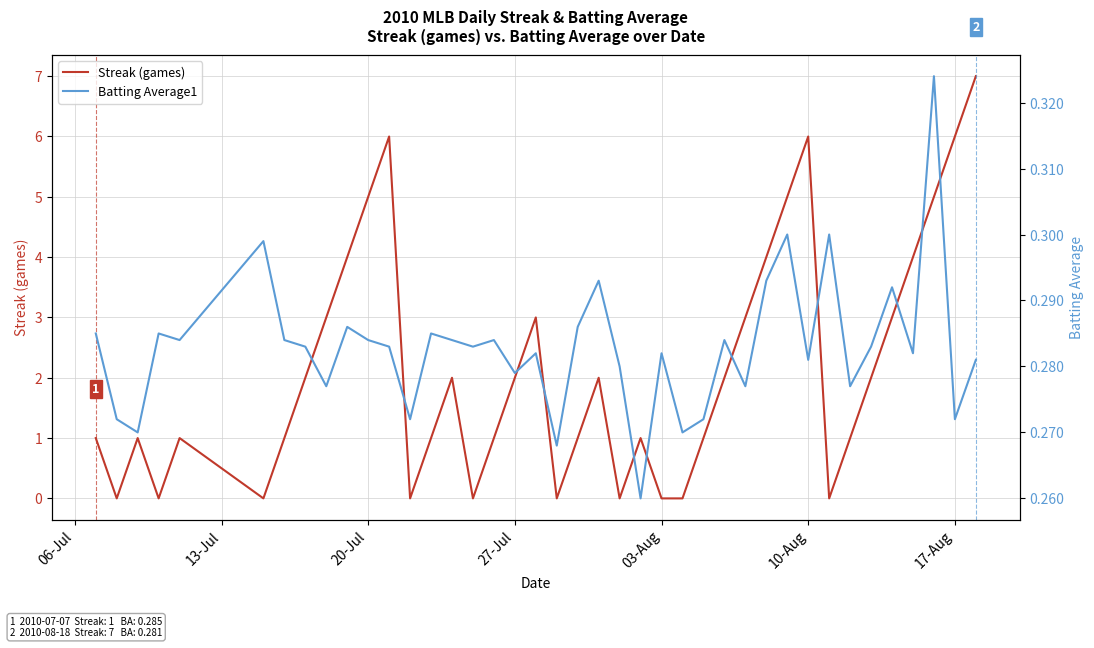

True or false: Streak (games) has a value of 5 at 20-Jul.

True